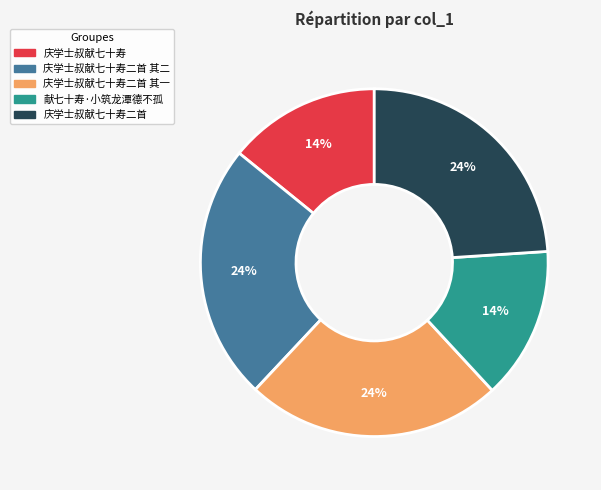

Is there a majority slice in this chart?

No